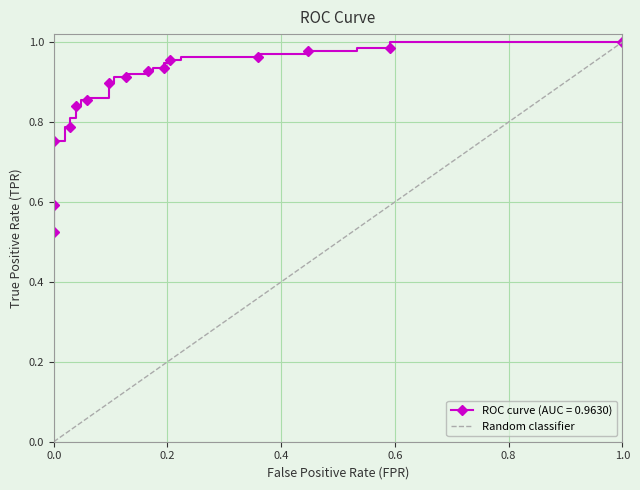

Is this an area chart (filled region under the line)?

No